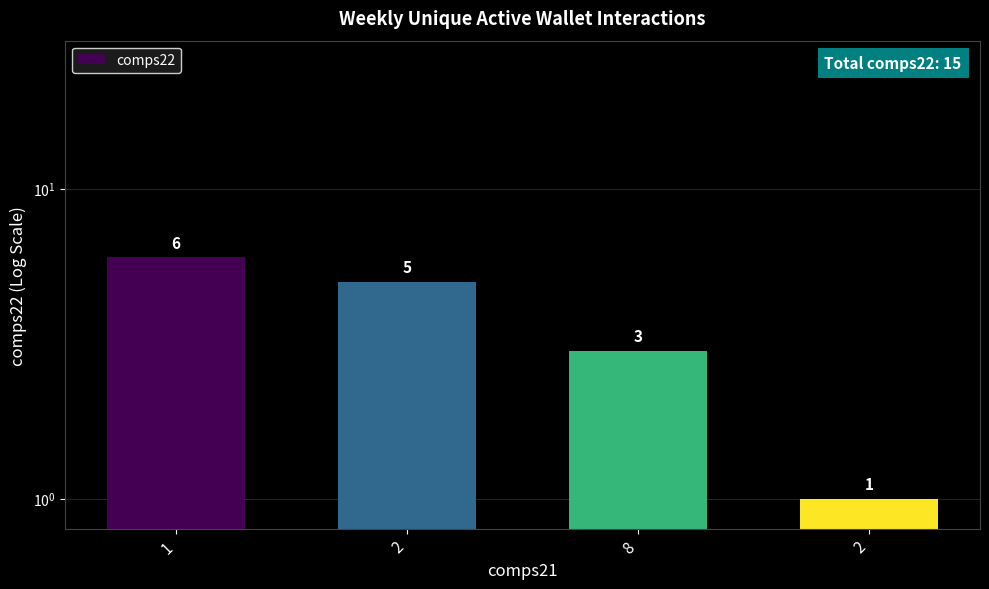

The chart shows a value of 5 at 2. True or false?

True